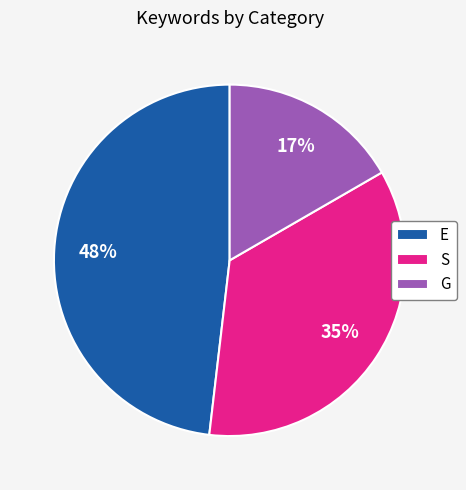

Is there a majority slice in this chart?

No